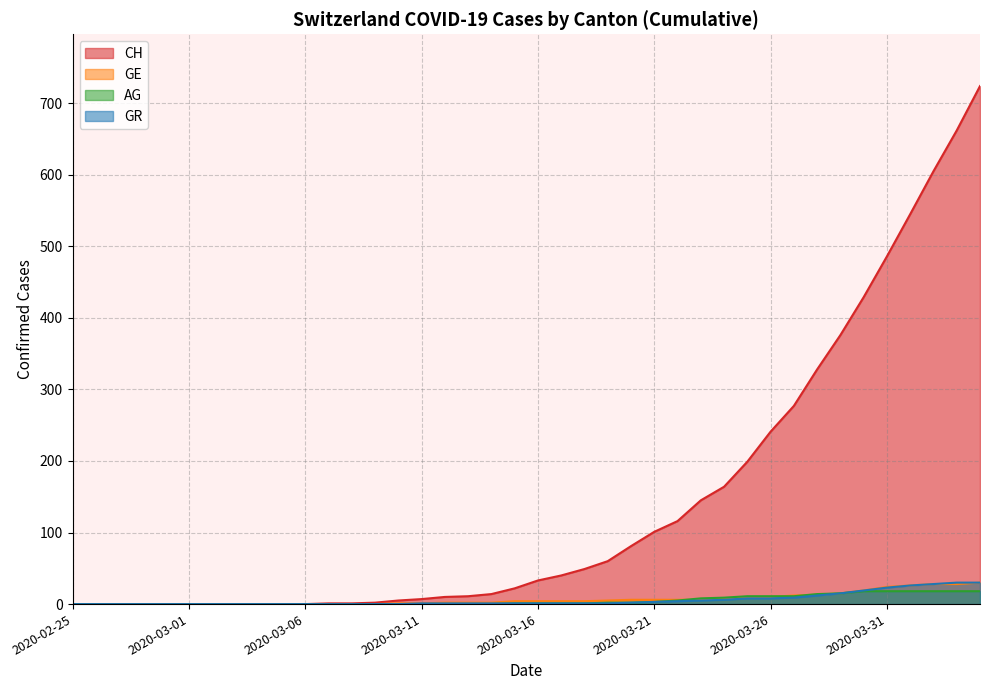

Where is GR nearest to the value 15?

2020-03-29